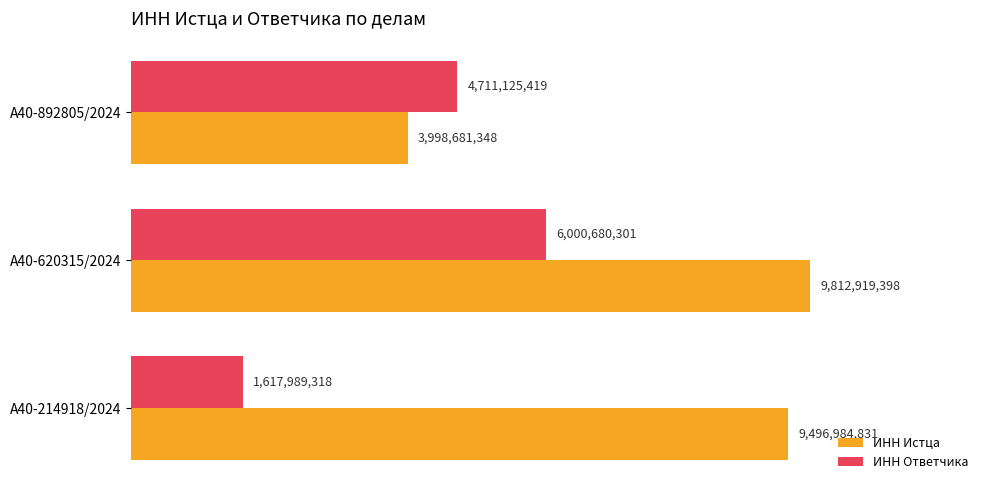

What are all the series names shown in the legend?

ИНН Истца, ИНН Ответчика